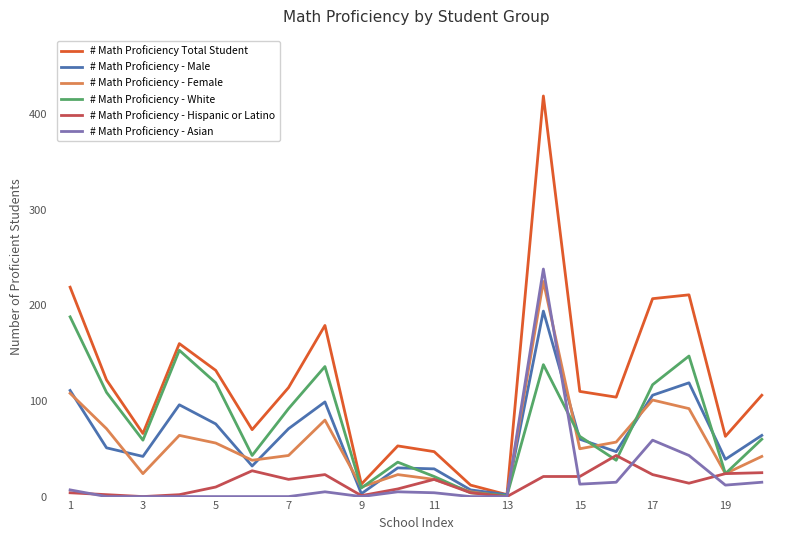

How many distinct data groups are displayed?

6